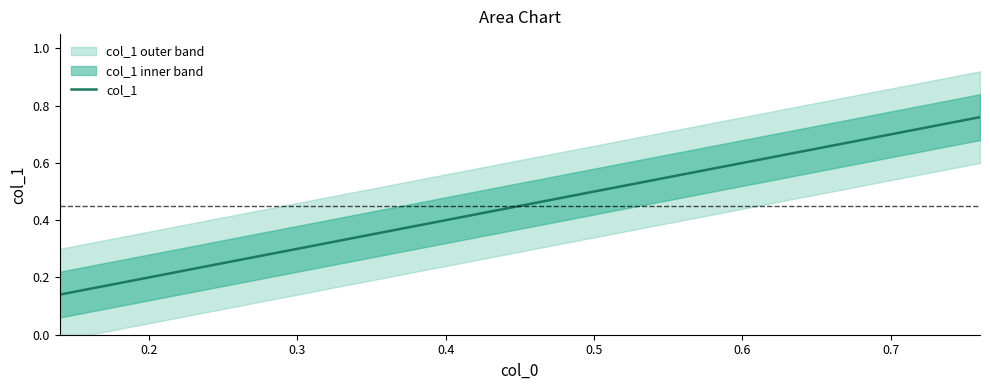

The col_1 series shows 0.3 at 0.3. True or false?

True